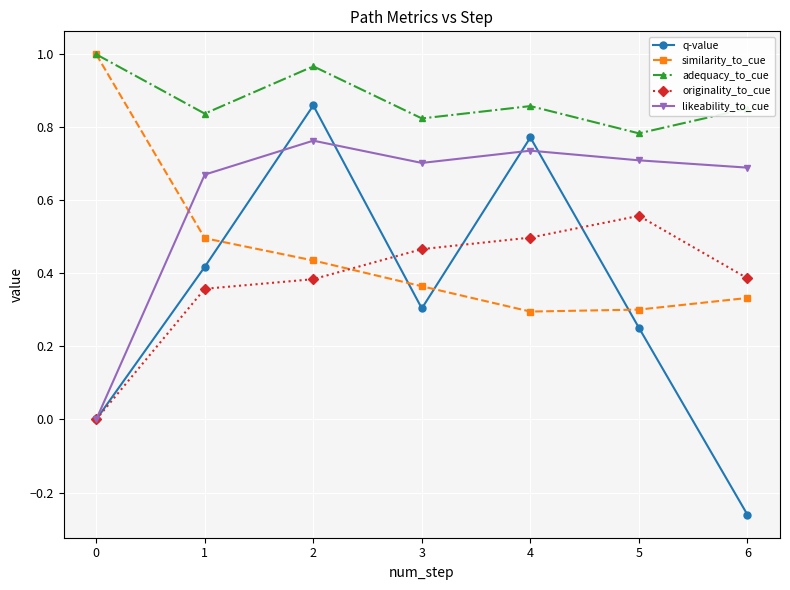

Between which two adjacent categories do similarity_to_cue and likeability_to_cue first intersect?

0 and 1